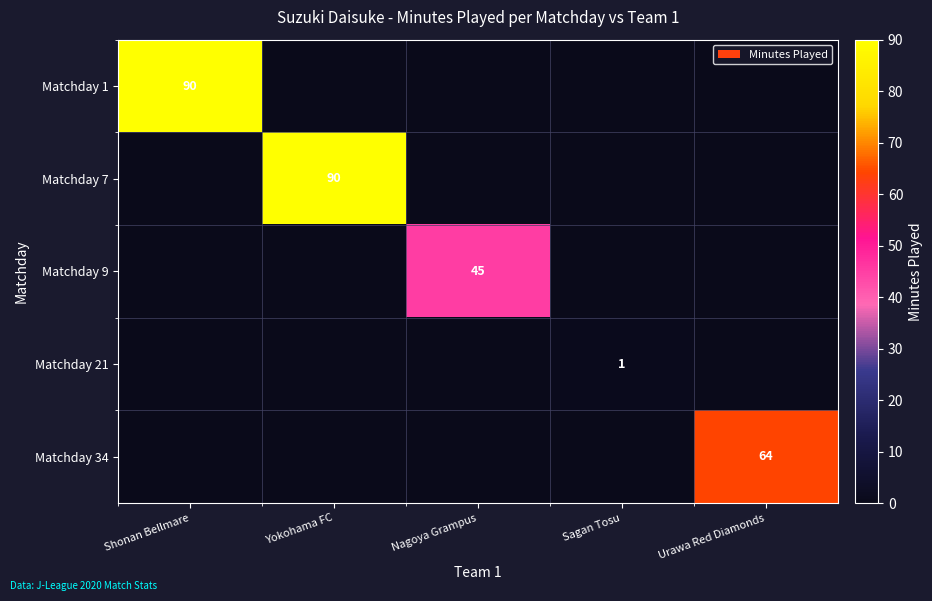

At which category is the sum across all series the highest?

Shonan Bellmare